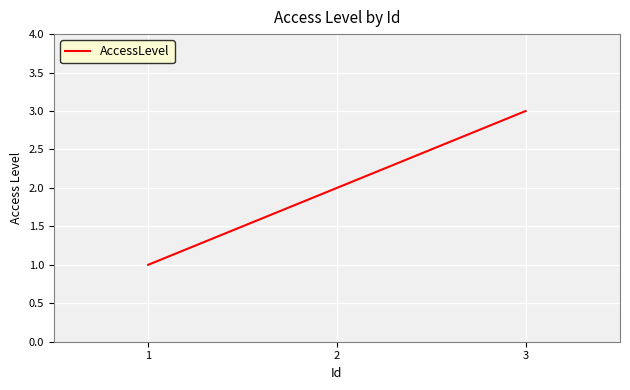

What is the smallest value displayed?

1